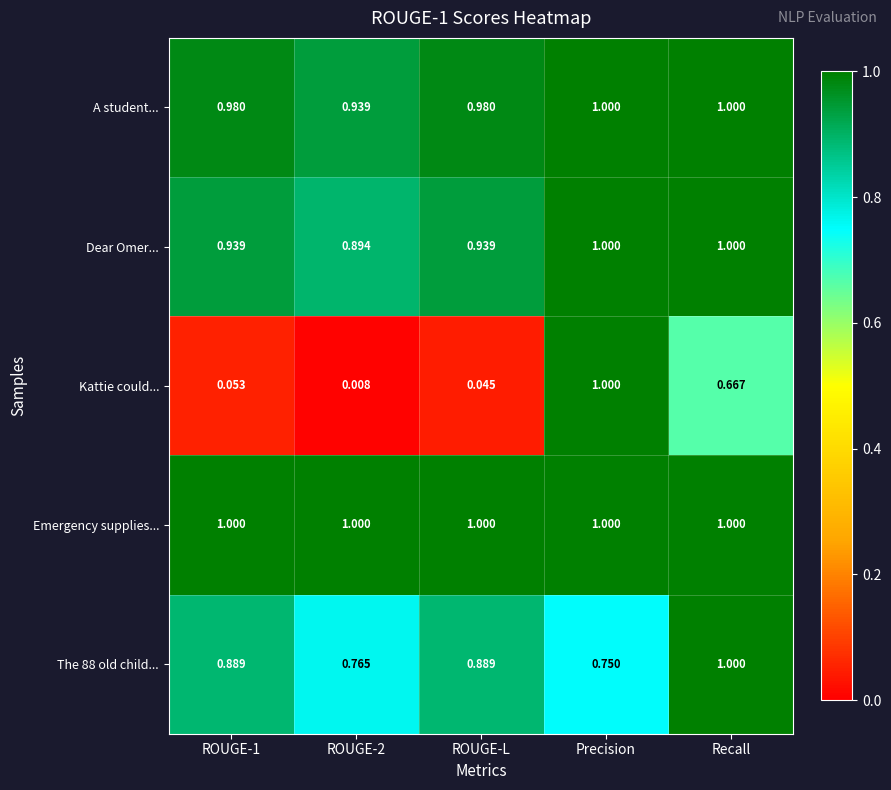

Which category has the lowest value in the The 88 old child... series?

Precision